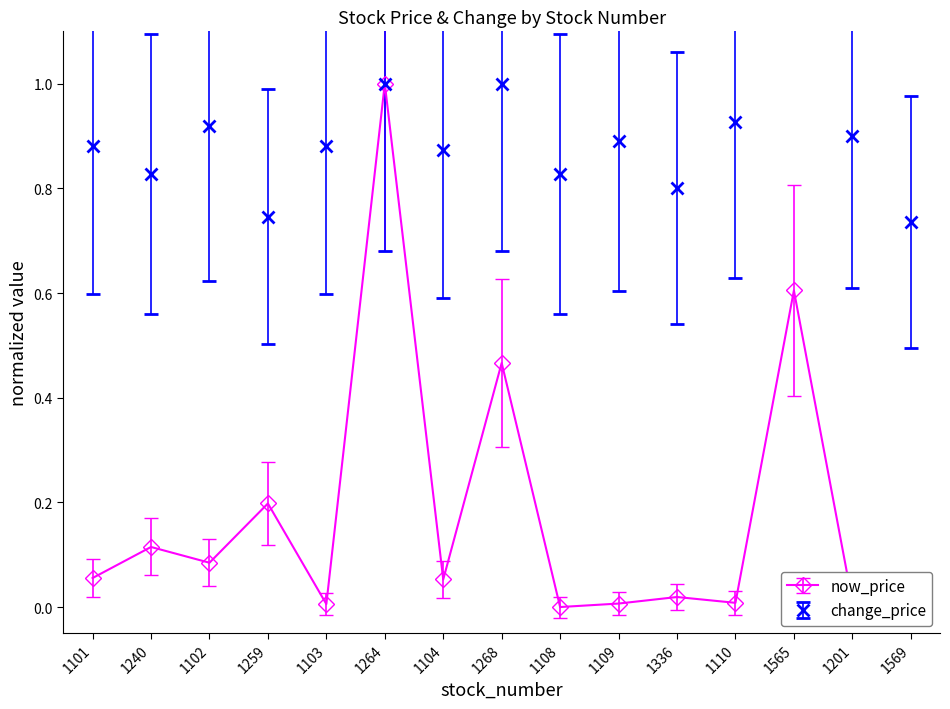

What is the sum of the change_price values at 1109 and 1569?

1.1